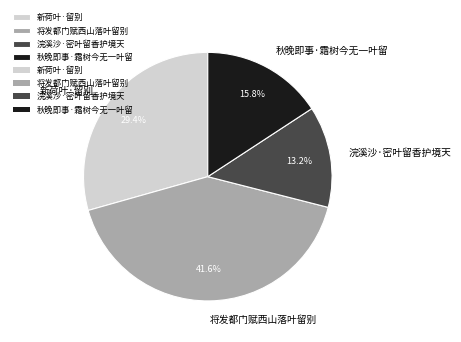

Count the number of slices in the pie.

4